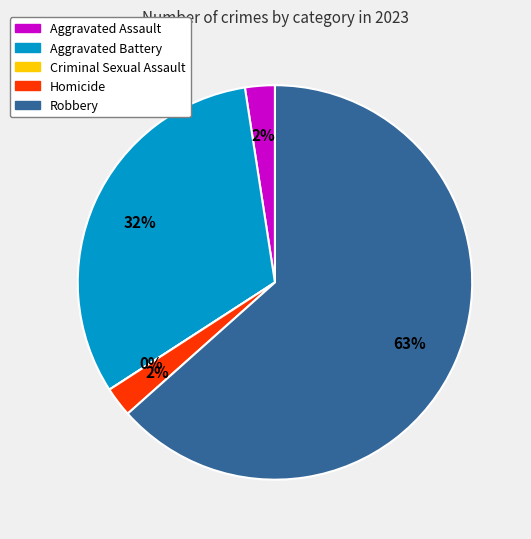

Combined, do Criminal Sexual Assault and Homicide account for over 50%?

No